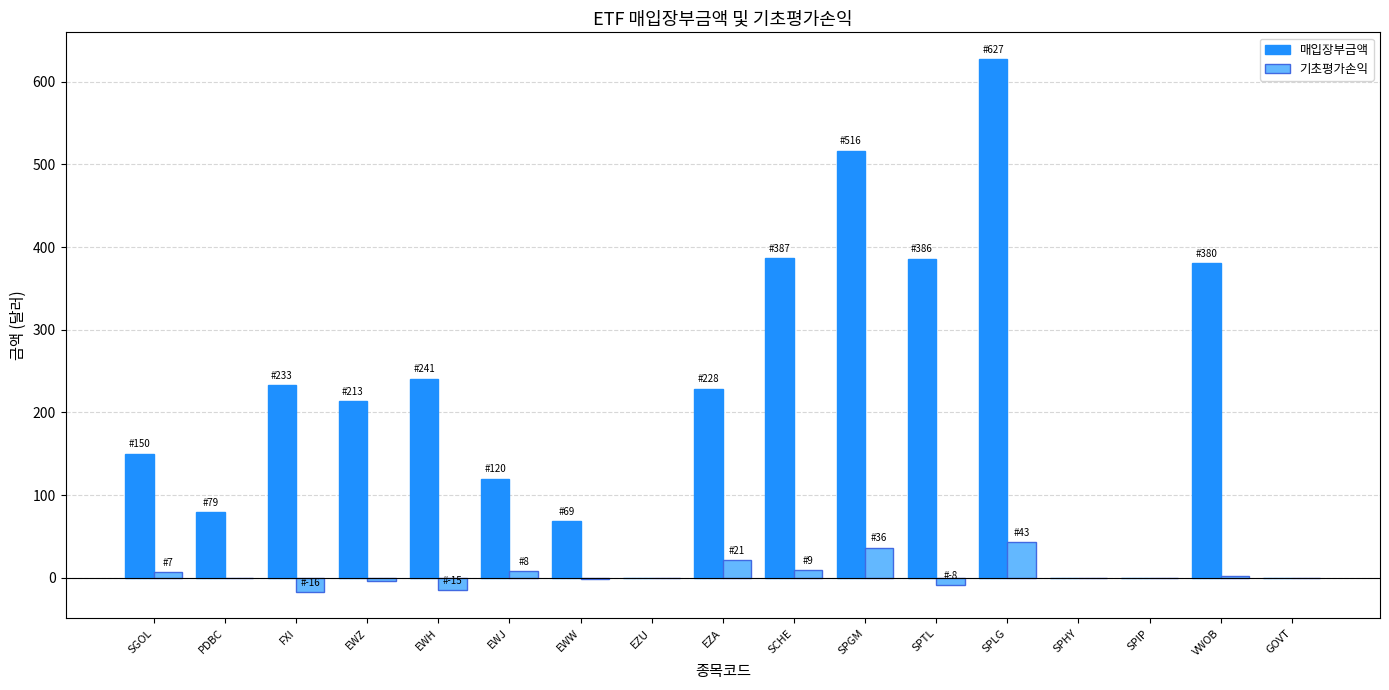

True or false: 매입장부금액 has a value of -238.3 at SPIP.

False